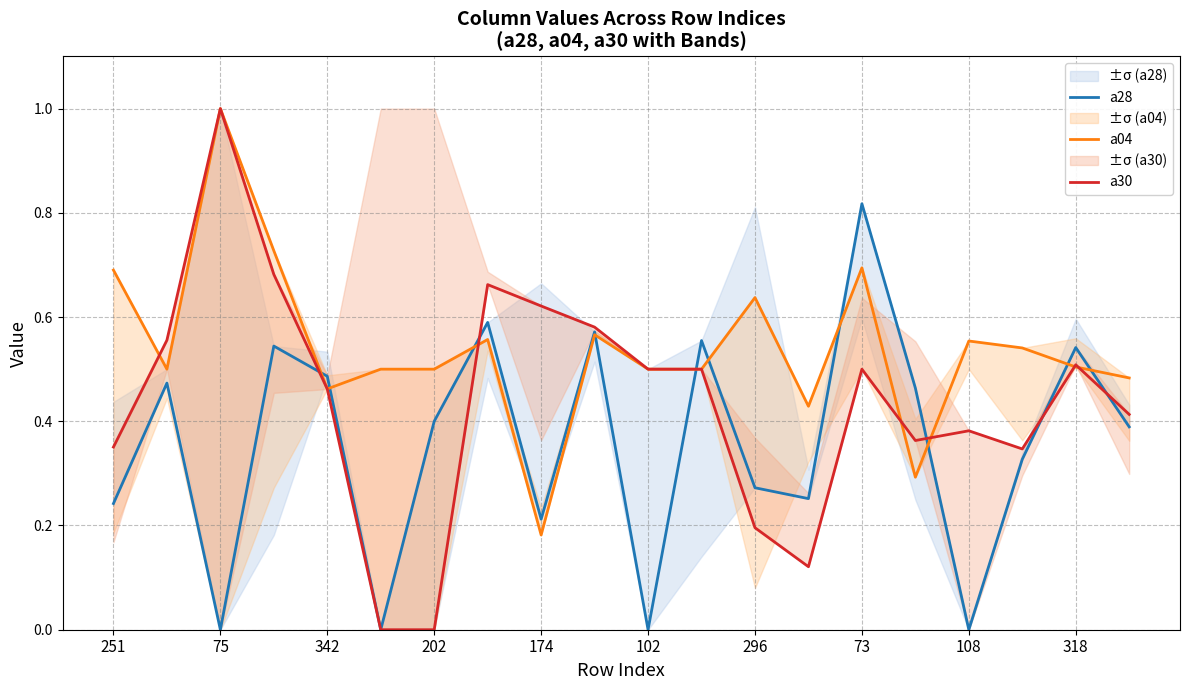

Reading left to right, extract all data points from this chart.

a28: 0.2	0.5	0.0	0.5	0.5	0.0	0.4	0.6	0.2	0.6	0.0	0.6	0.3	0.3	0.8	0.5	0.0	0.3	0.5	0.4
a04: 0.7	0.5	1.0	0.7	0.5	0.5	0.5	0.6	0.2	0.6	0.5	0.5	0.6	0.4	0.7	0.3	0.6	0.5	0.5	0.5
a30: 0.4	0.6	1.0	0.7	0.5	0.0	0.0	0.7	0.6	0.6	0.5	0.5	0.2	0.1	0.5	0.4	0.4	0.3	0.5	0.4